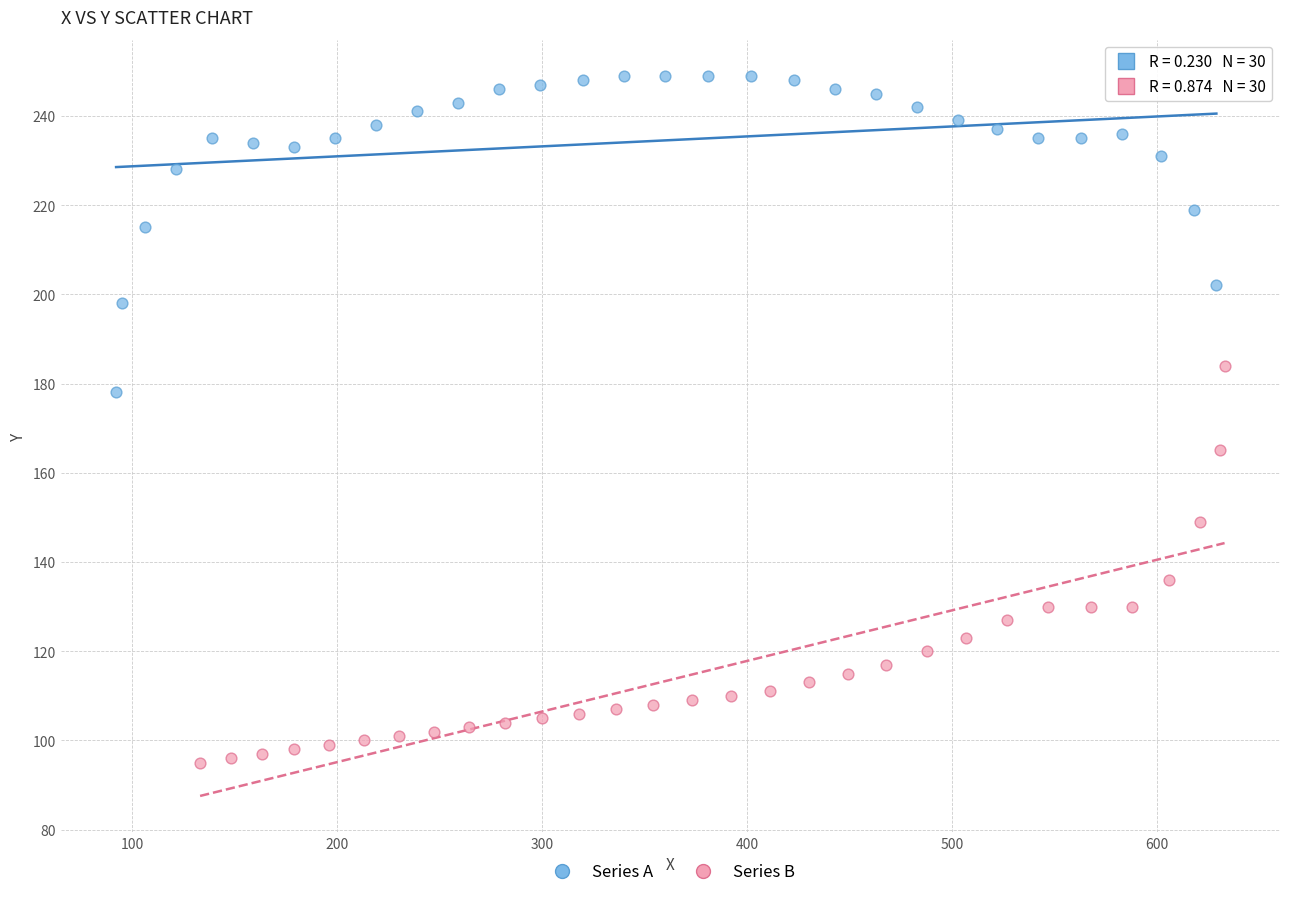

Which series reaches the minimum Y coordinate?

Series B